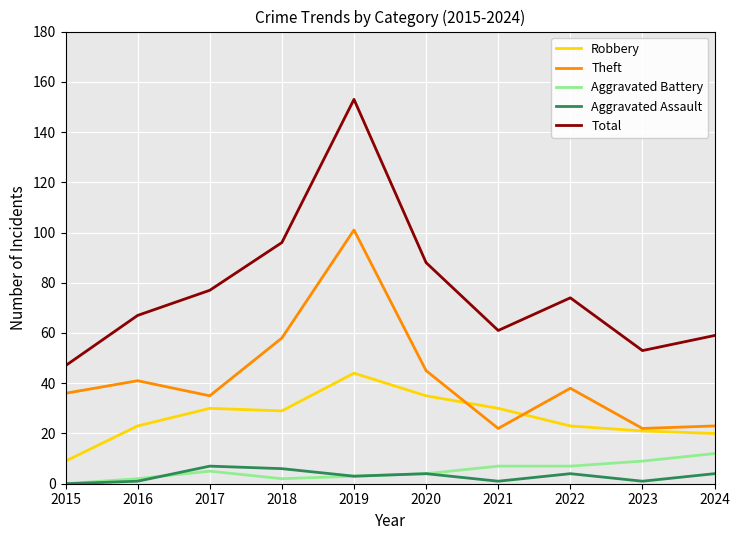

What is the spread (max minus min) of values at 2023?

52